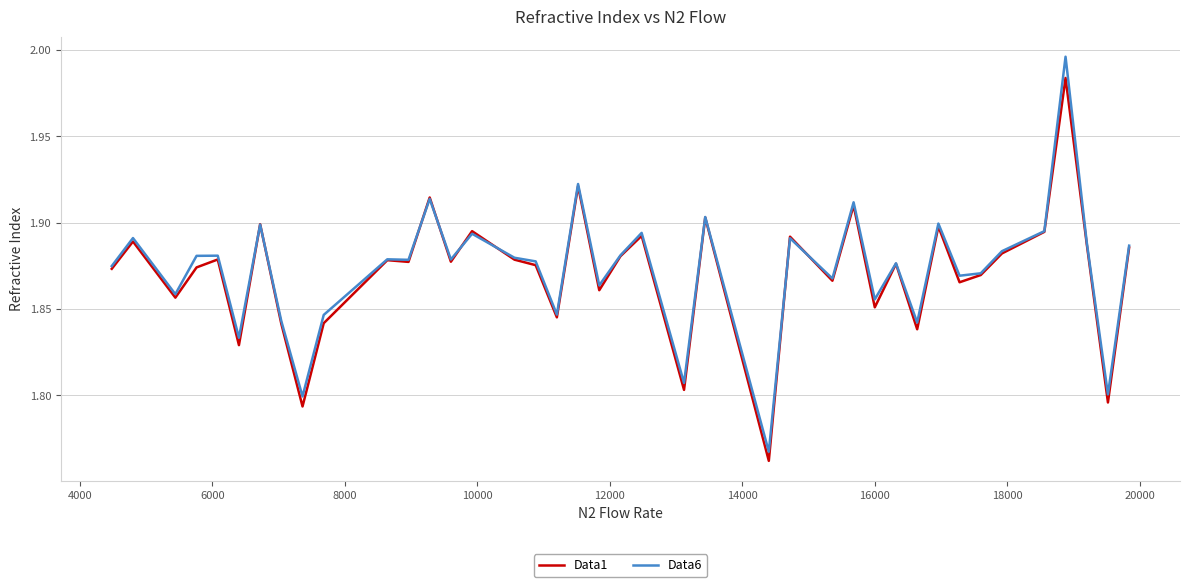

Rank the series by their maximum value, from lowest to highest.

Data1, Data6